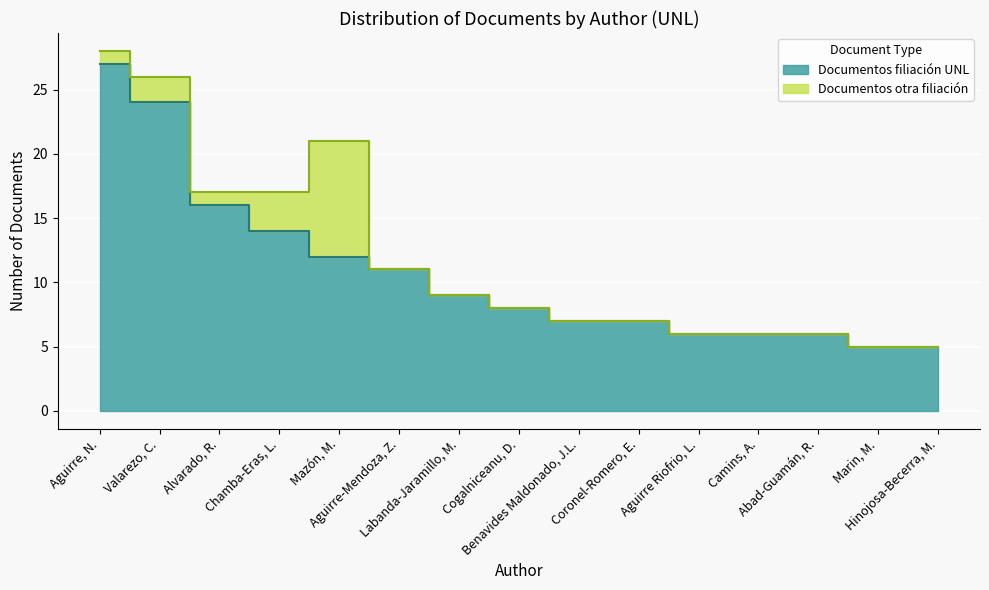

True or false: there are more than 0 points higher than both neighbors.

False